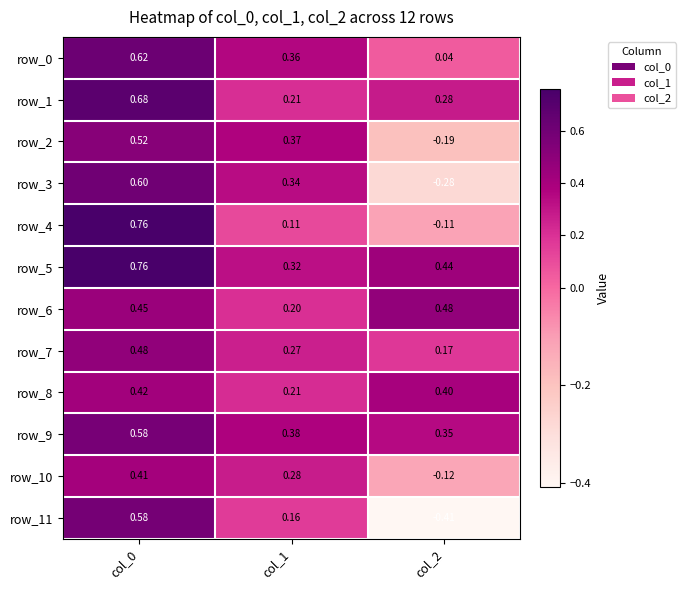

Is the value of row_1 at col_1 greater than the value of row_9 at col_0?

No